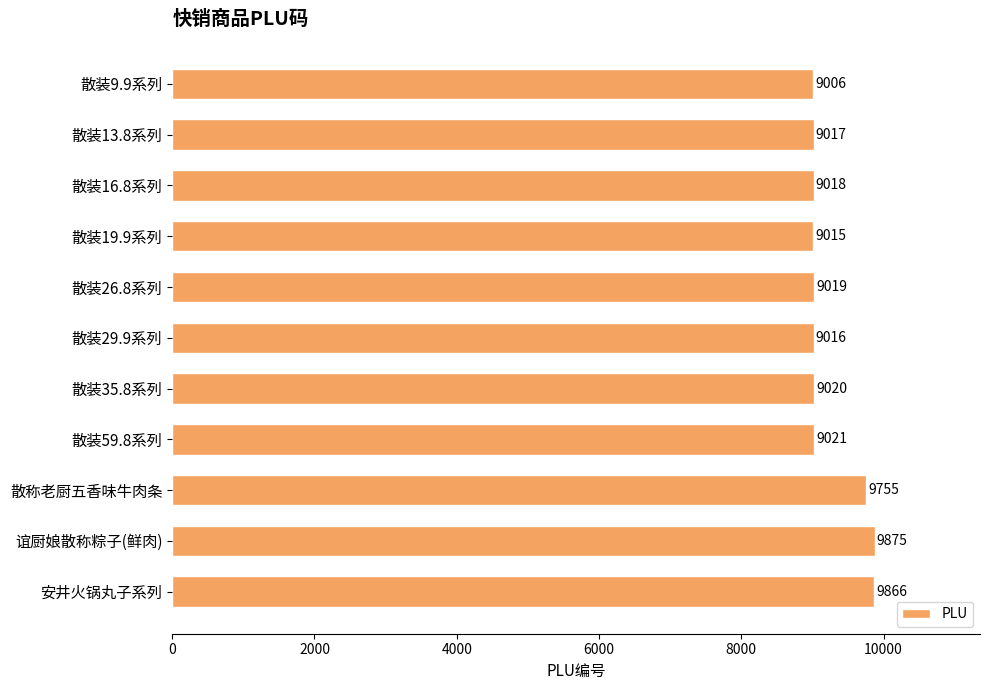

List the labels in order of value, largest first.

谊厨娘散称粽子(鲜肉), 安井火锅丸子系列, 散称老厨五香味牛肉条, 散装59.8系列, 散装35.8系列, 散装26.8系列, 散装16.8系列, 散装13.8系列, 散装29.9系列, 散装19.9系列, 散装9.9系列